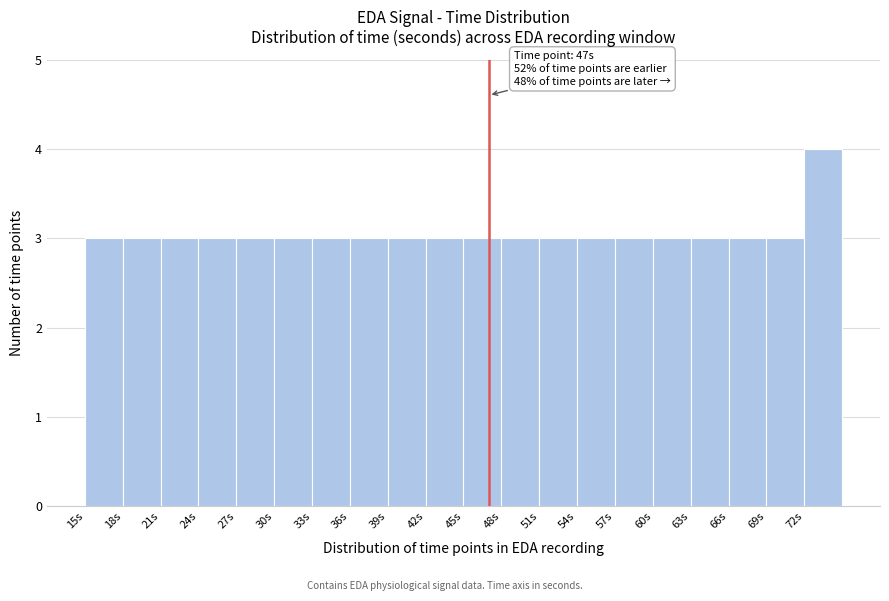

Which range on the x-axis has the tallest bar?

72 to 75